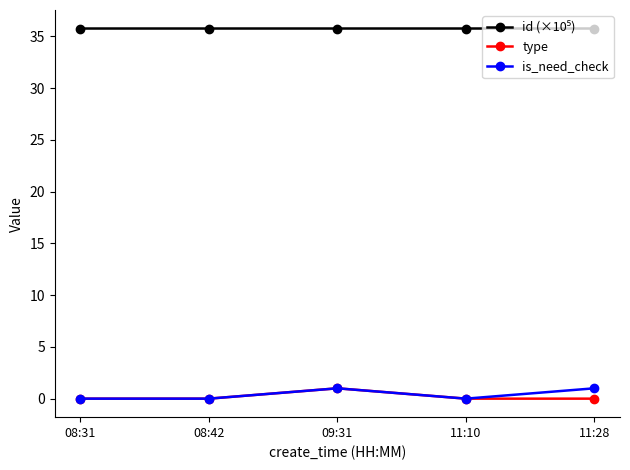

Is it true that is_need_check equals 1.0 at 11:28?

True